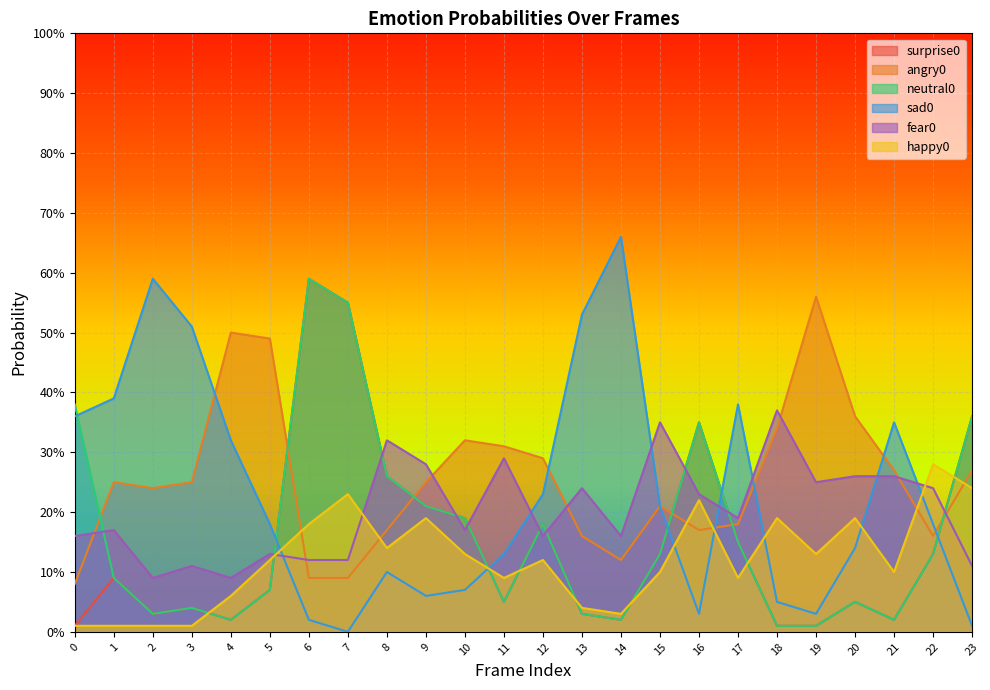

In happy0, how many points are higher than both neighbors (excluding endpoints)?

7